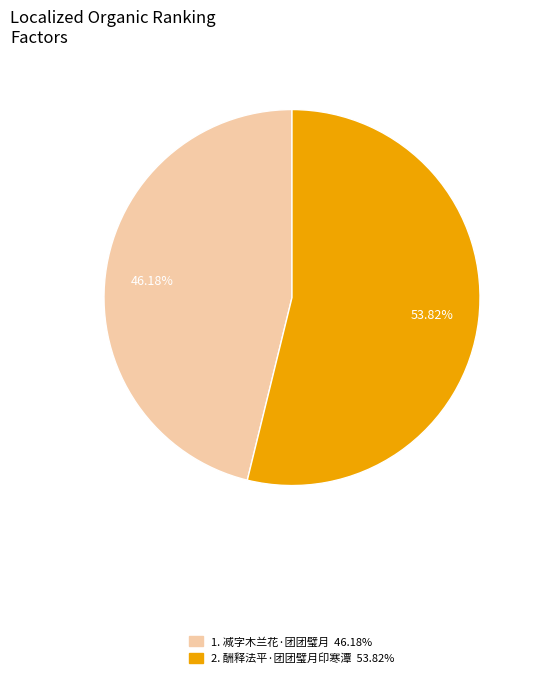

Is there any slice that represents more than half of the pie?

Yes